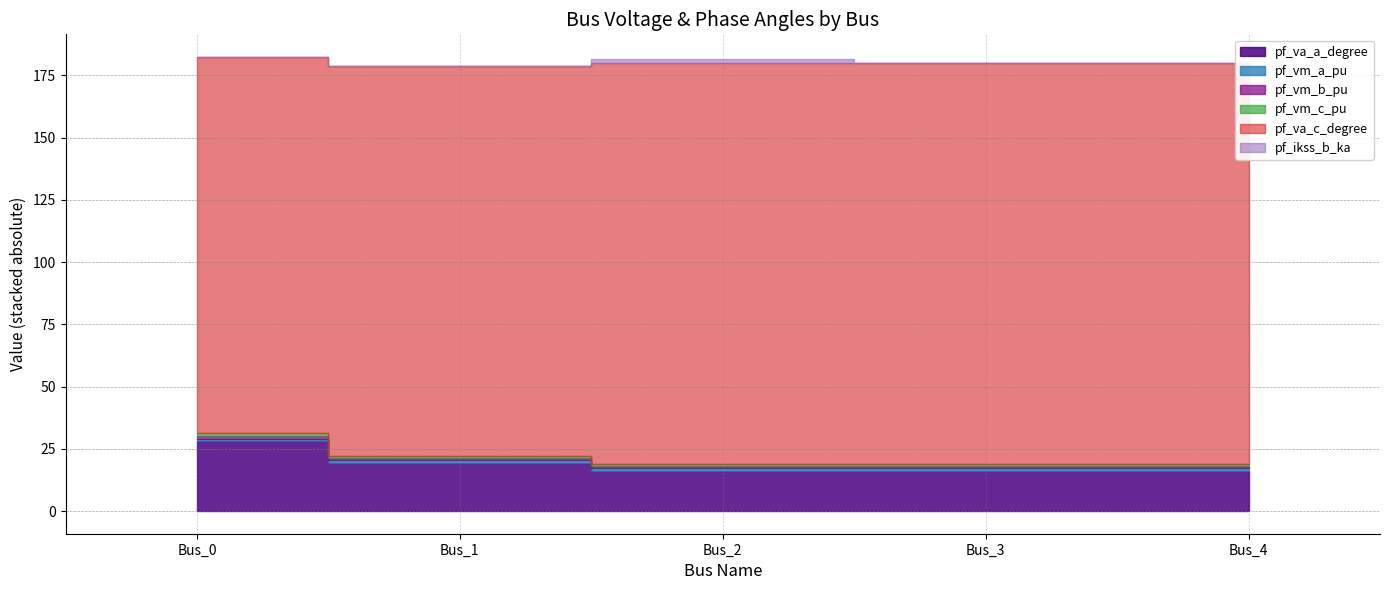

At how many categories does at least one series exceed 8?

5